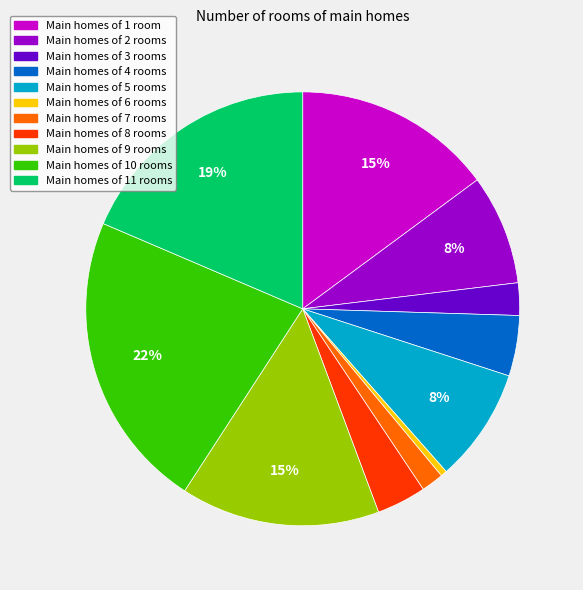

To the nearest percent, what is the average slice percentage?

9%